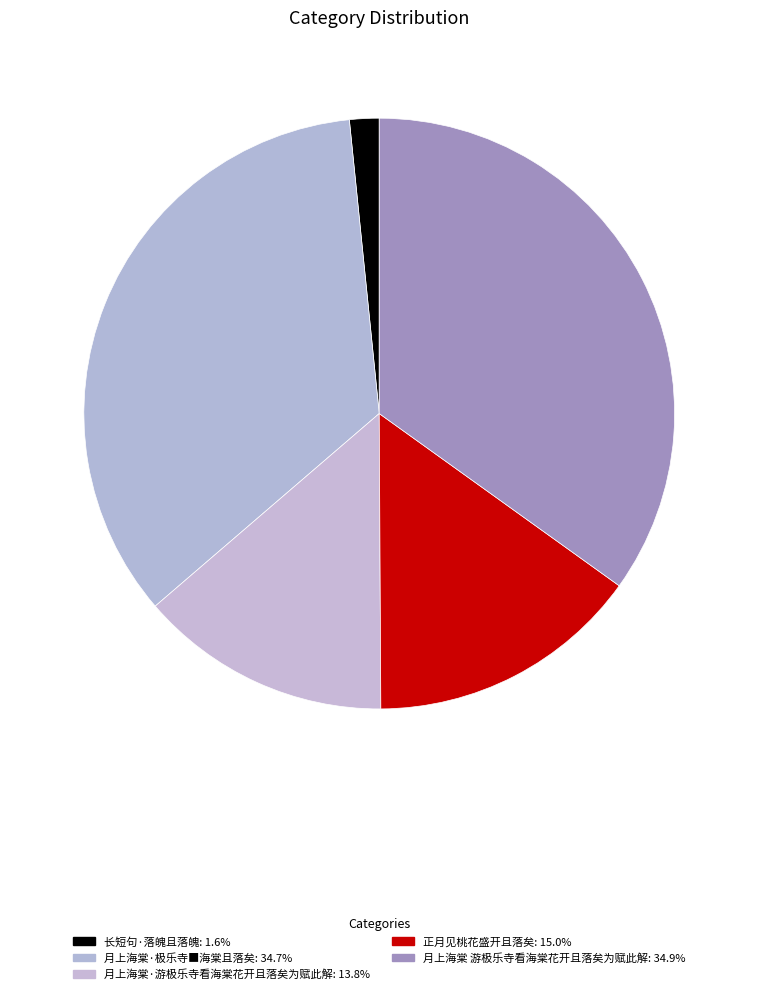

Between 月上海棠 游极乐寺看海棠花开且落矣为赋此解 and 月上海棠·极乐寺■海棠且落矣, which is larger?

月上海棠 游极乐寺看海棠花开且落矣为赋此解